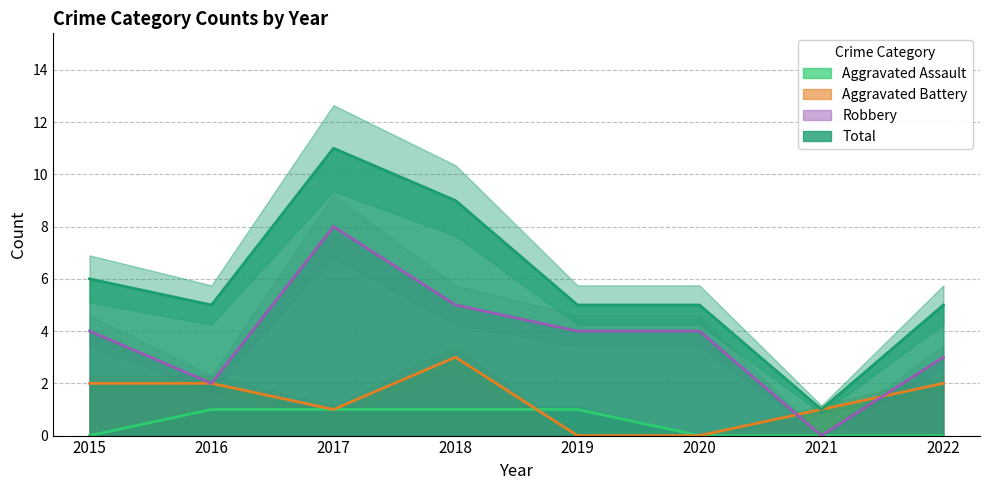

What is the value of the Robbery point at the 2nd from the left?

2